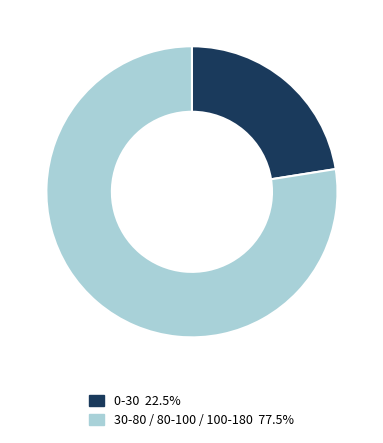

What is the ratio of the value at 0-30 22.5% to the value at 30-80 / 80-100 / 100-180 77.5%?

0.3